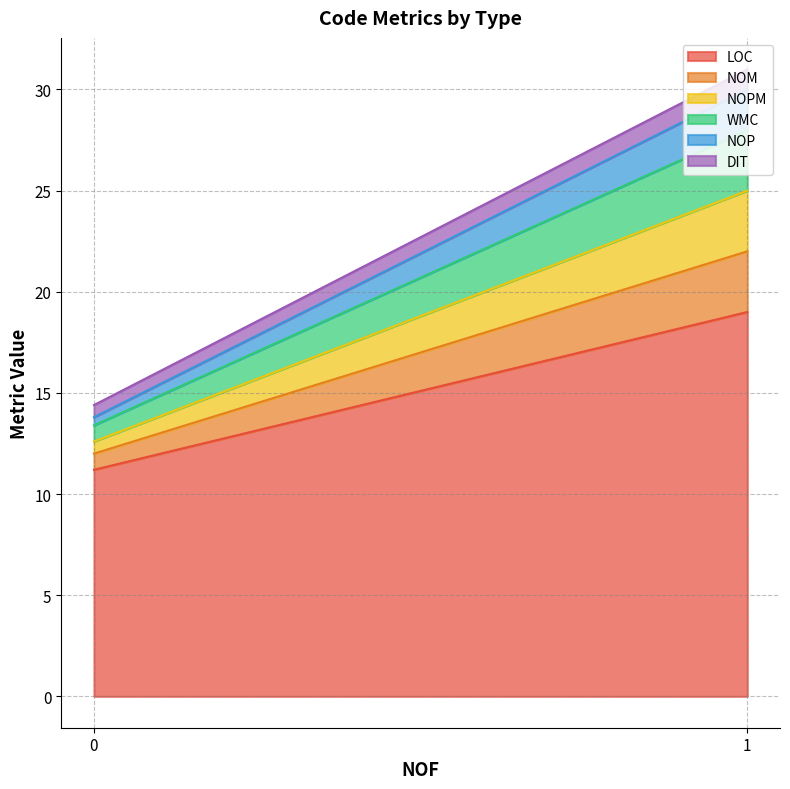

What are all the series names shown in the legend?

LOC, NOM, NOPM, WMC, NOP, DIT